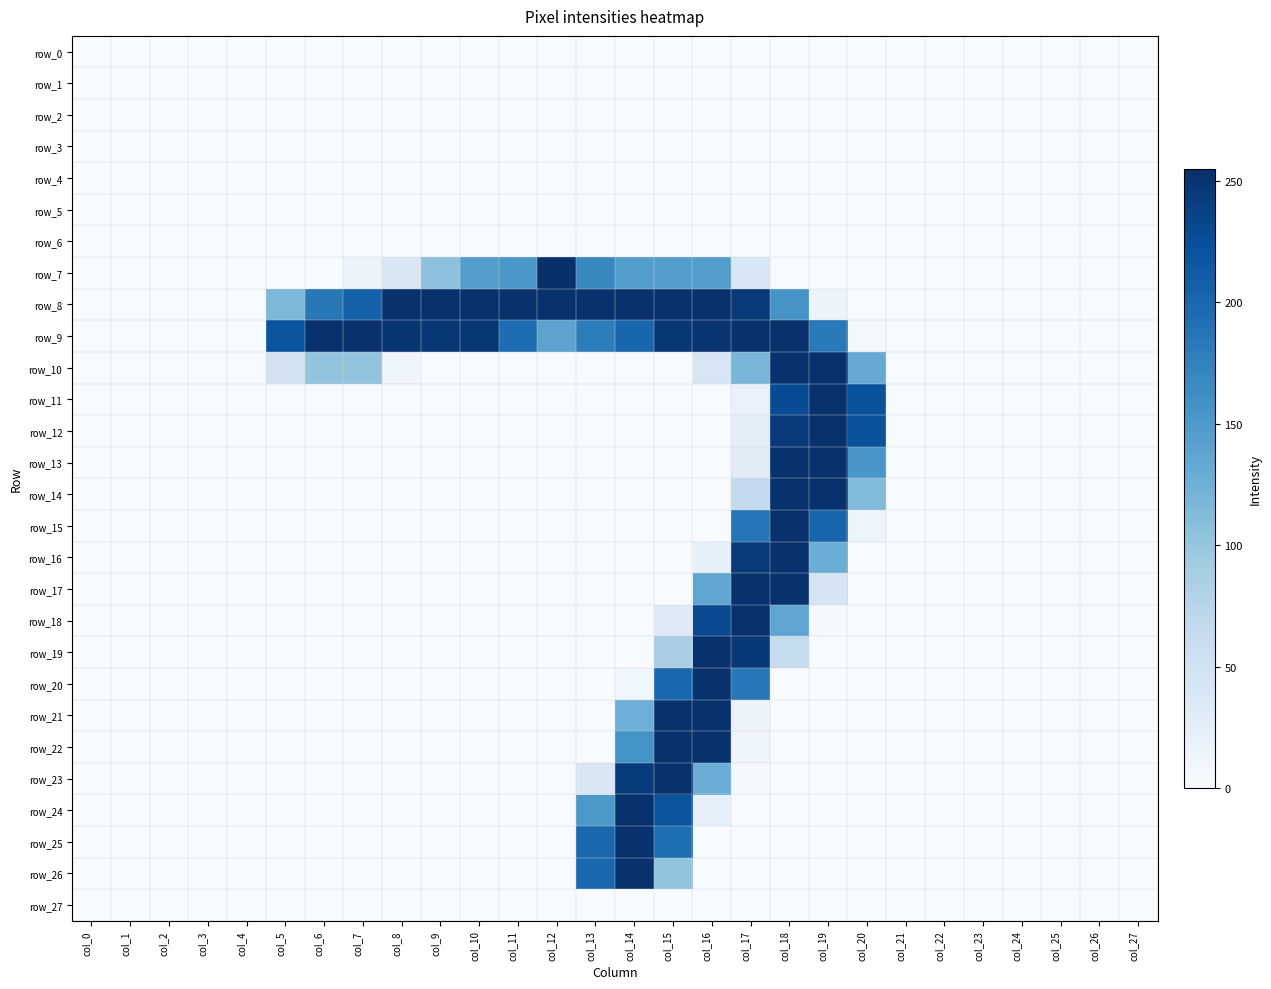

Read the row_7 value at col_11, to the nearest 50.

150